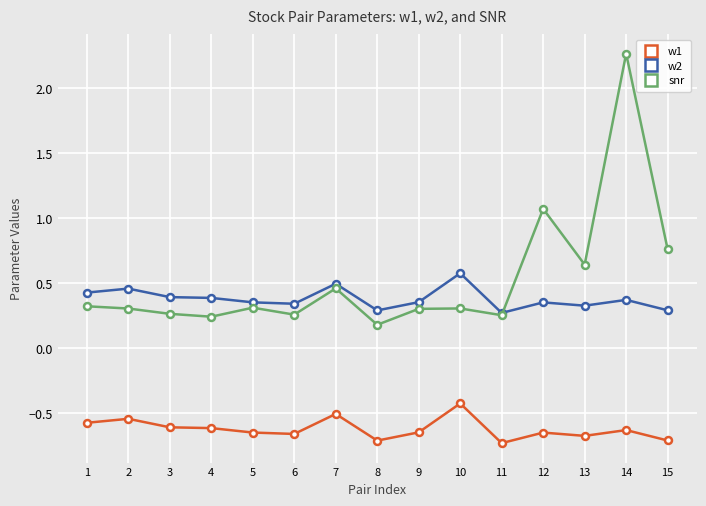

How many distinct data groups are displayed?

3